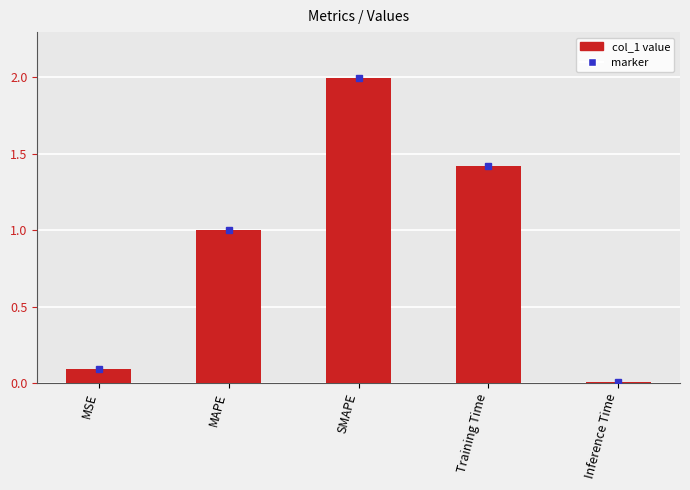

What is the value of the 3rd bar from the left?

2.0